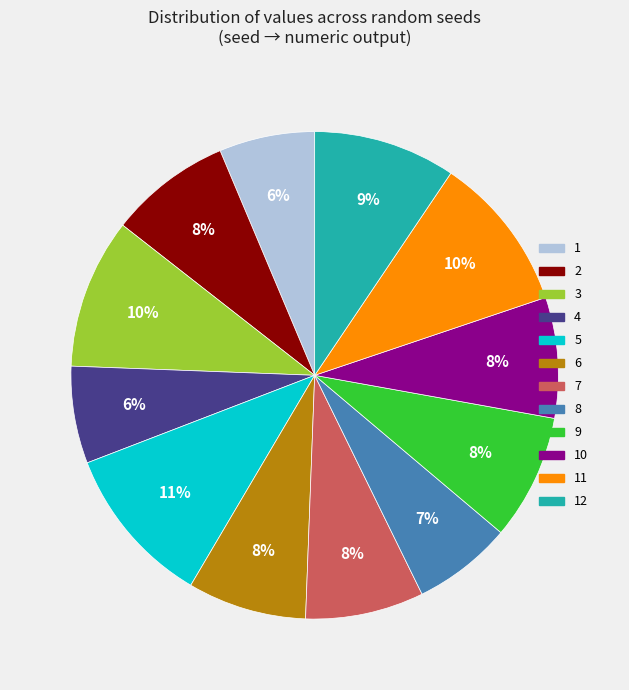

Is 2 the majority of the pie?

No